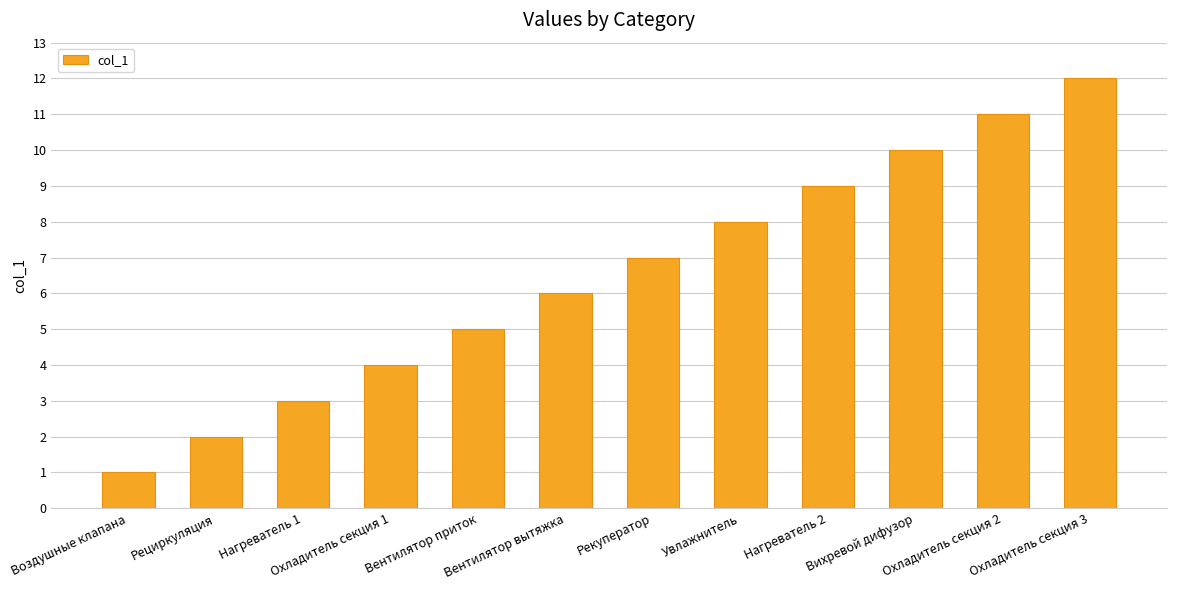

What is the difference between the maximum and minimum values?

11